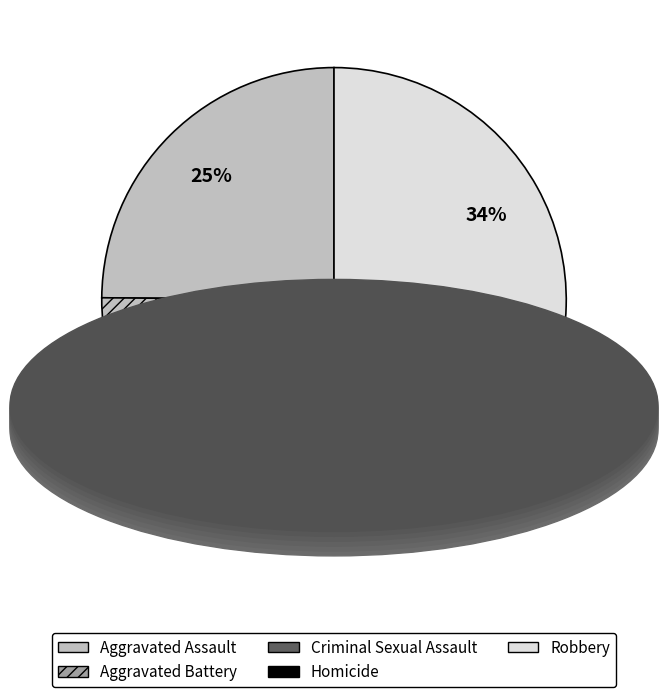

True or false: Aggravated Battery accounts for 34% of the total.

True